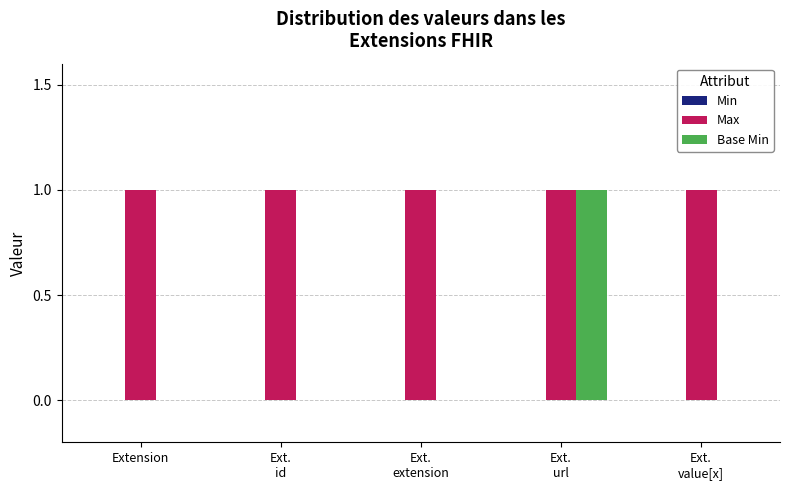

Which series has the largest total across all categories?

Max